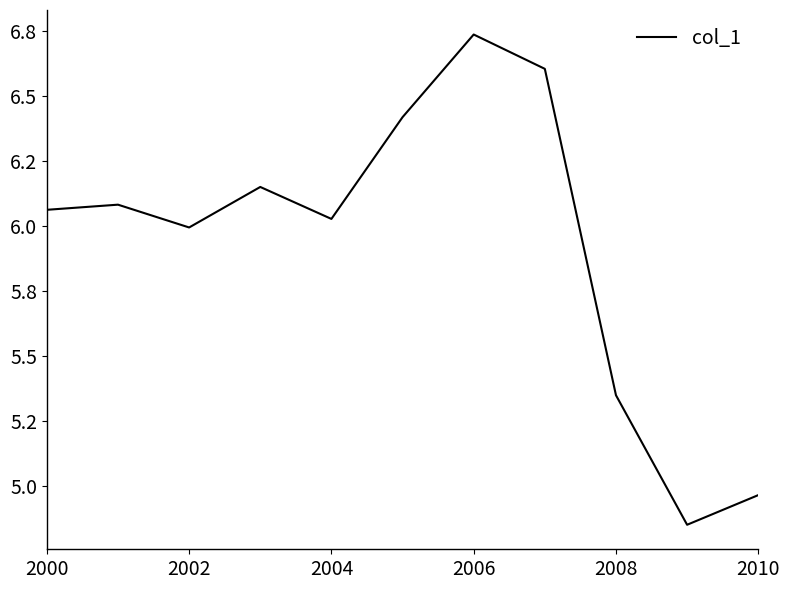

Does the chart have visible grid lines?

No